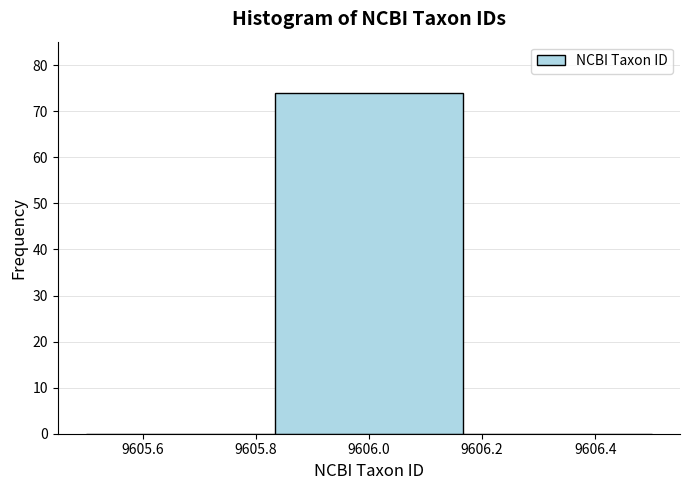

Reading left to right, transcribe this chart: for each bar, give the range it covers on the x-axis and its height. Neither the bar edges nor the heights are printed on the chart, so give them approximately, as read against the axes.

9605.50 to 9605.84: 0
9605.84 to 9606.16: 74
9606.16 to 9606.50: 0